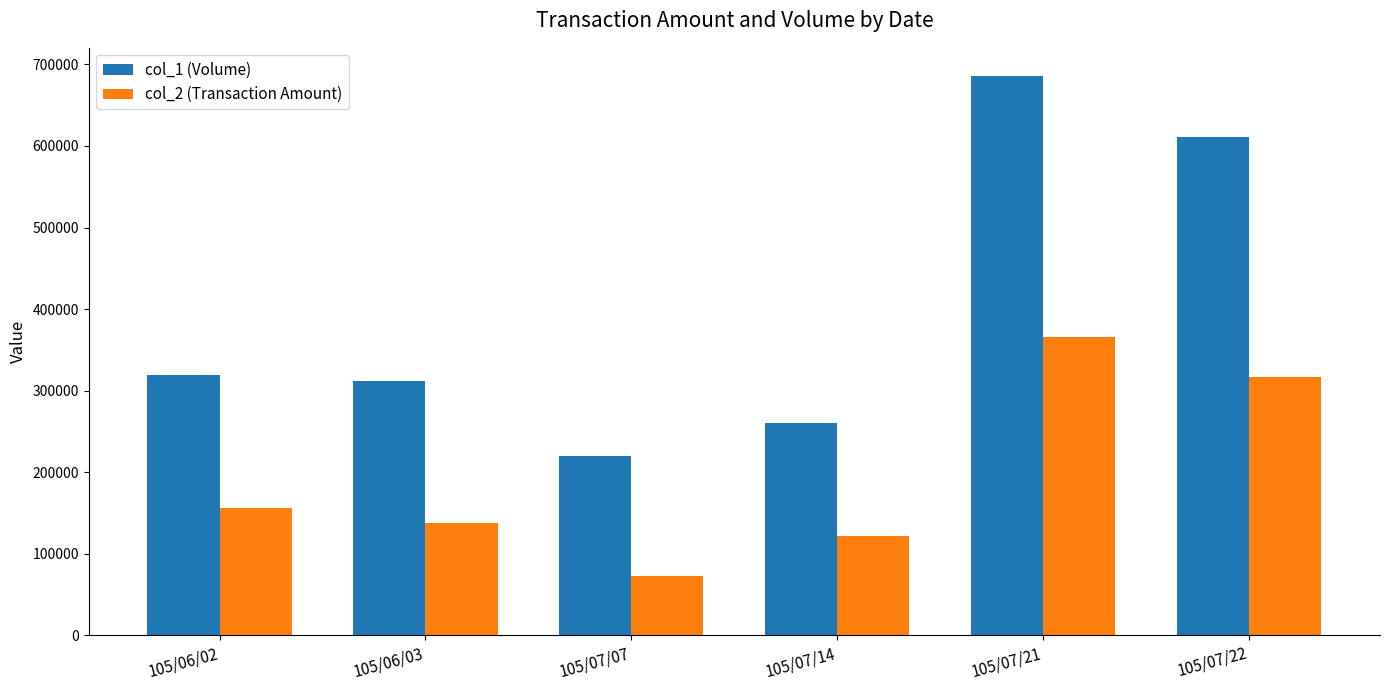

Reading right to left, list all the values displayed in this chart.

col_1 (Volume): 611000	686000	260000	220000	312000	319000
col_2 (Transaction Amount): 316600	366210	121450	73200	137740	155970